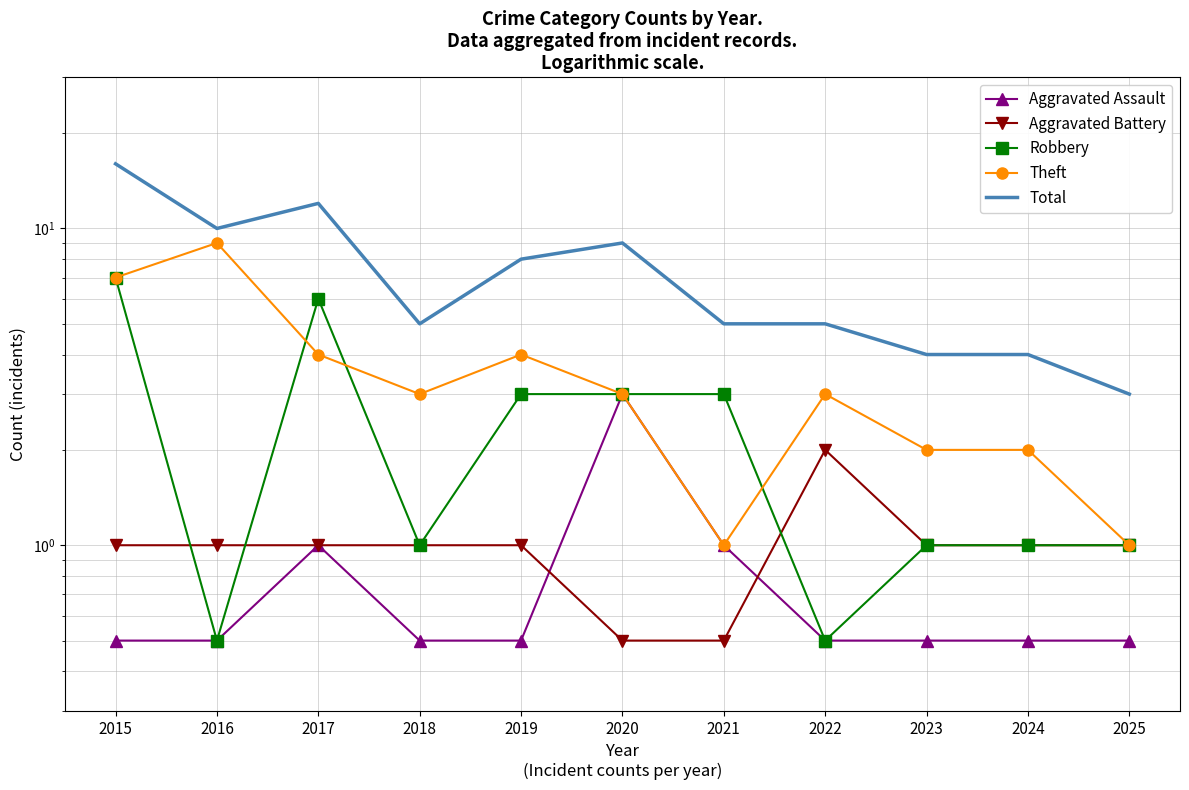

What is the value of the Total point at the 10th from the left?

4.0